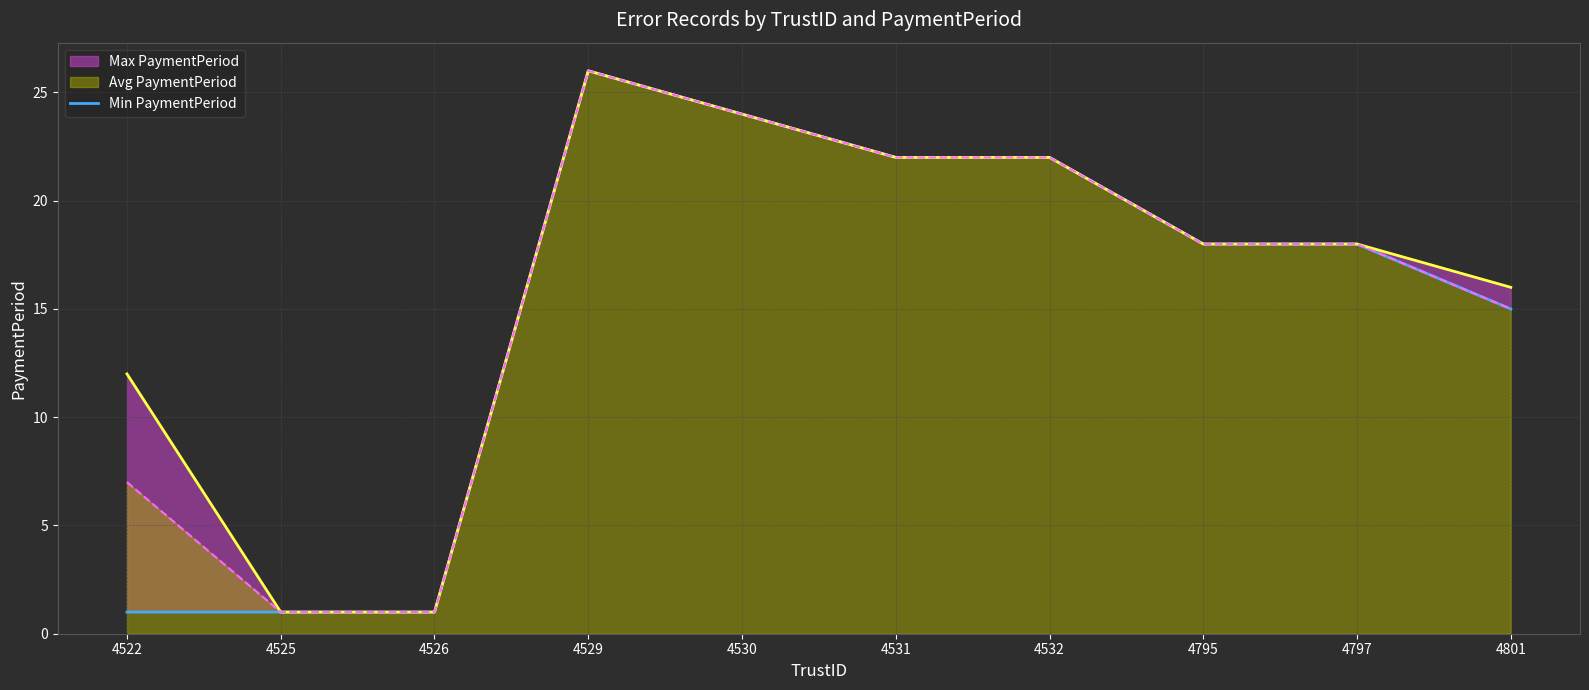

What is the value of the 6th point from the left?

22